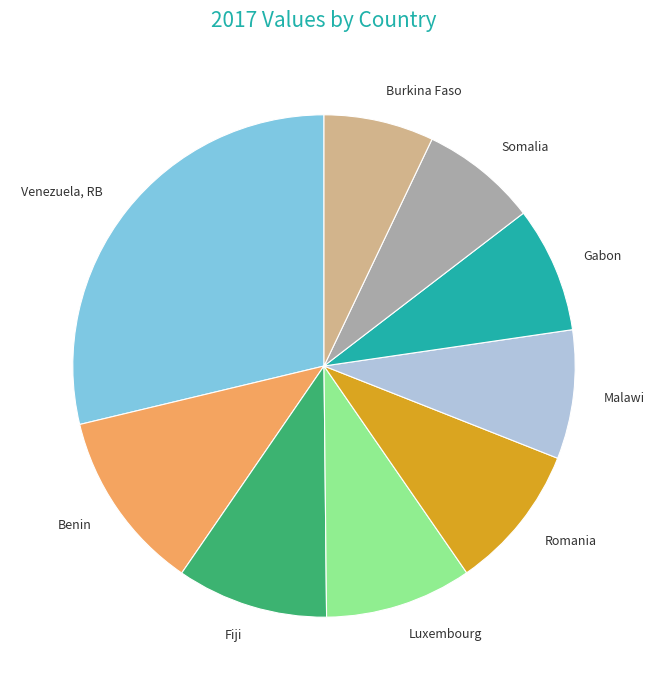

Does Venezuela, RB account for over 50% of the chart?

No